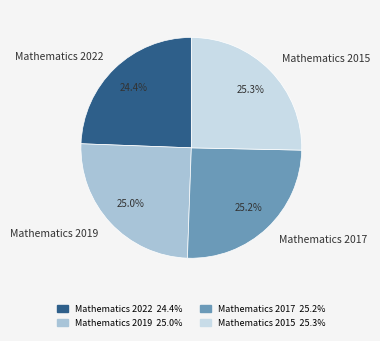

Which category has the smallest portion of the pie?

Mathematics 2022